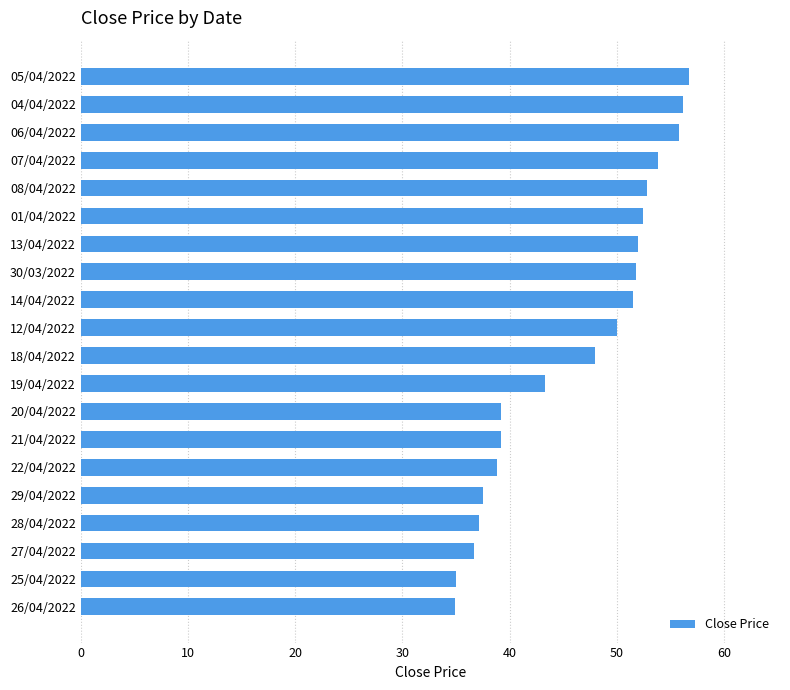

What is the change in value from 28/04/2022 to 21/04/2022?

+2.1